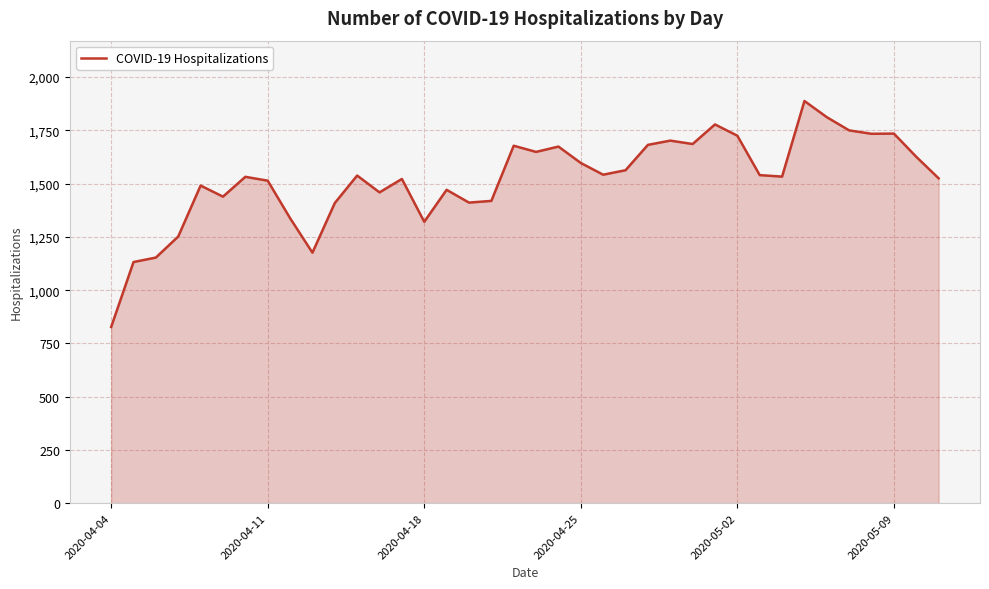

What is the minimum value shown in the chart?

827